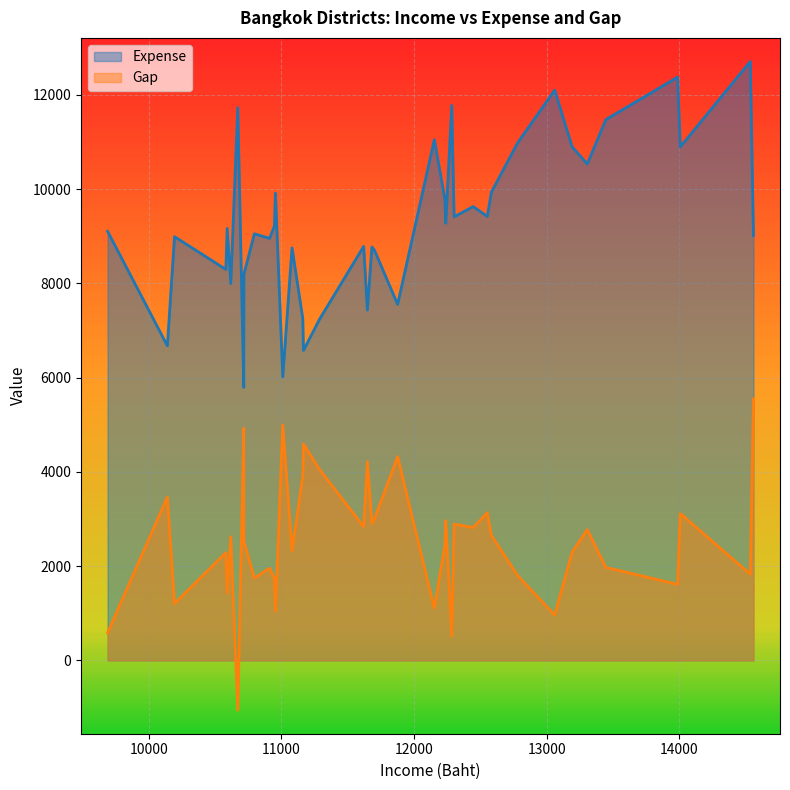

At which label is Expense closest to 9249?

Bangkok Yai